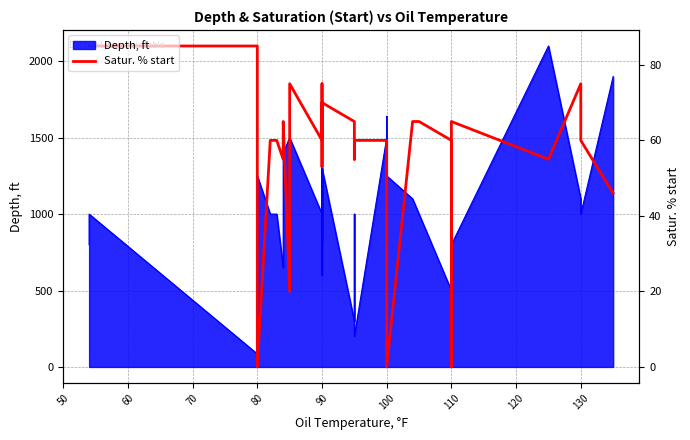

Is it true that the value at 90 is 1943.6?

False